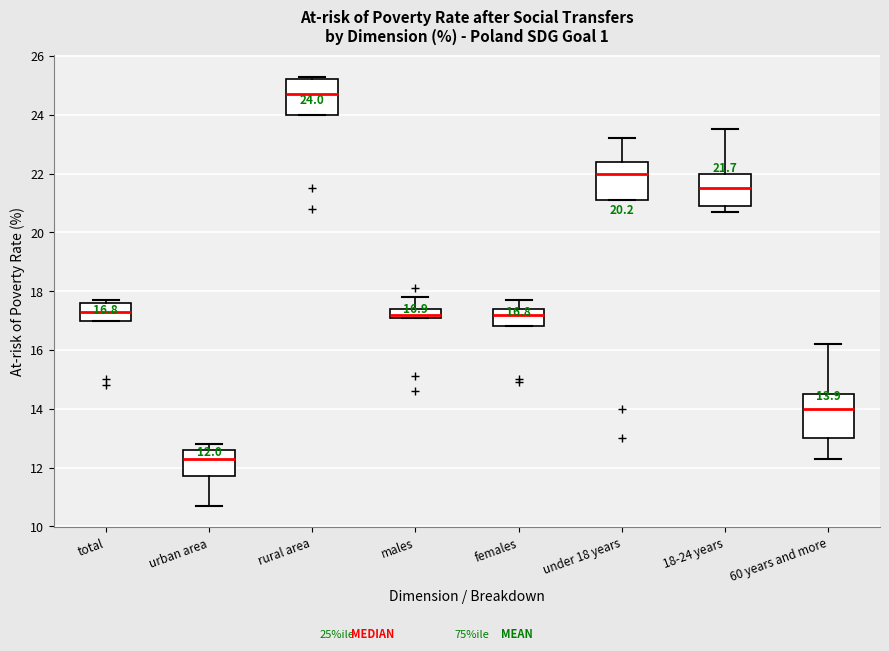

Which box has the highest median line?

rural area